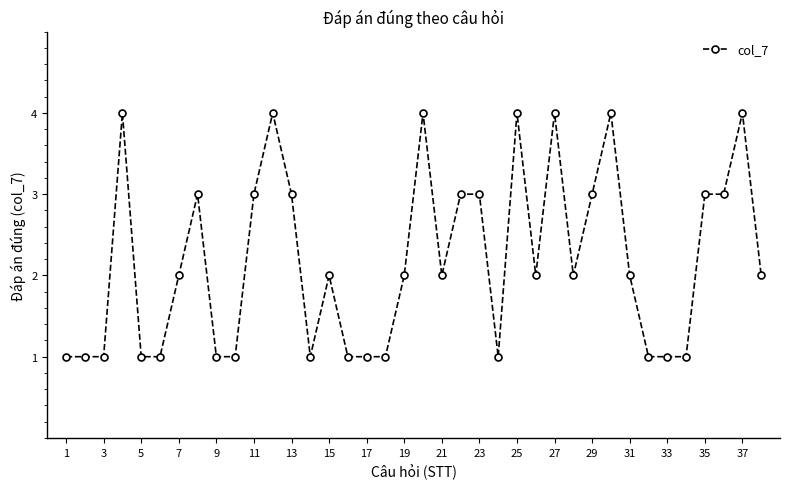

What is the value of the 32nd point from the left?

1